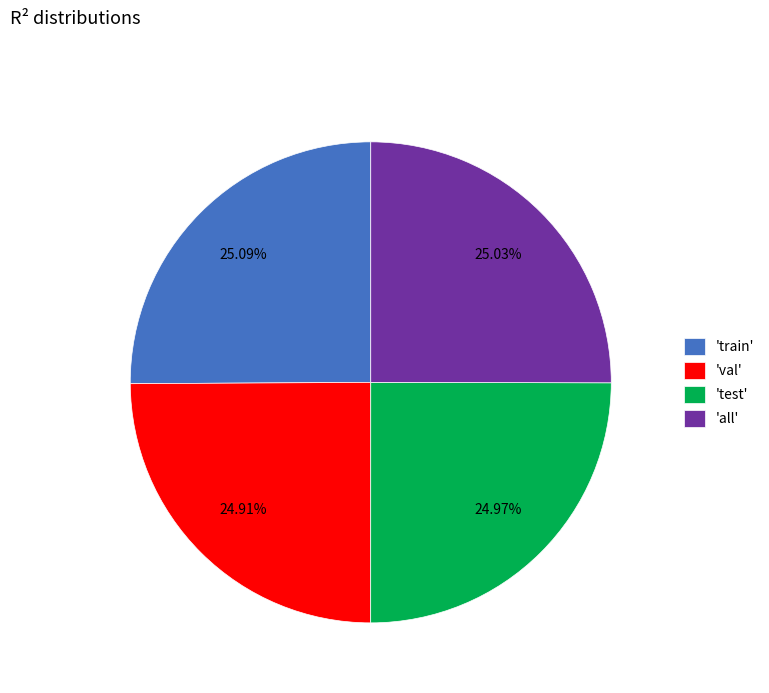

How many slices are in this pie chart?

4